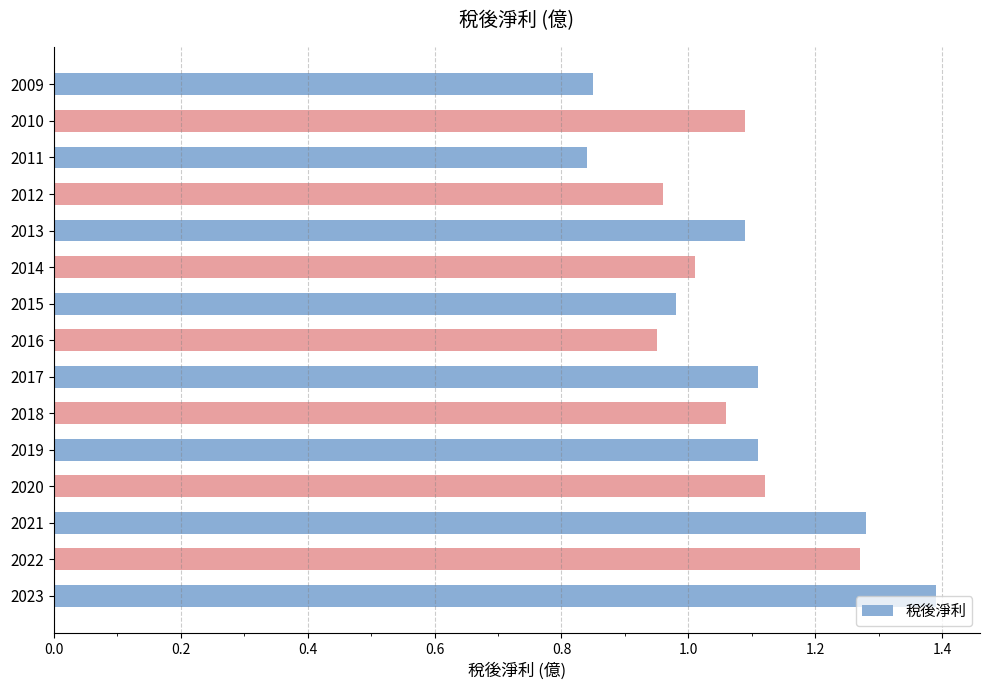

Which has a higher value, 2013 or 2022?

2022